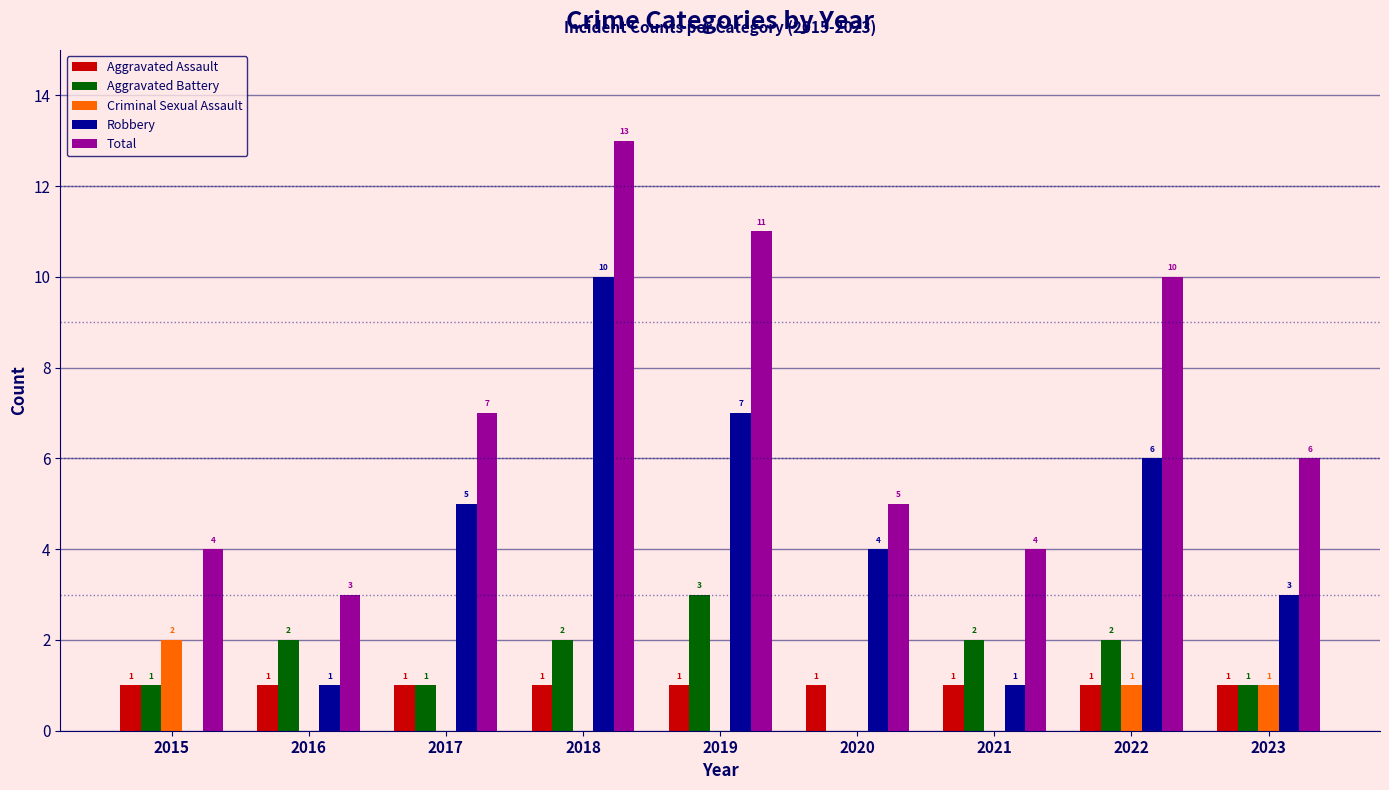

What is the sum of all Total values?

63